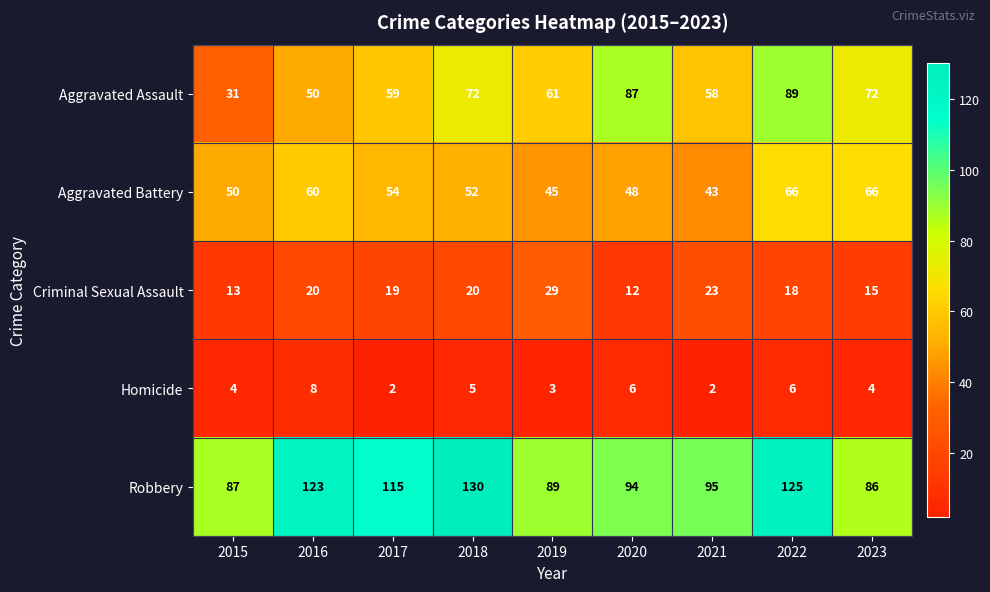

Which series has the largest range (max minus min)?

Aggravated Assault